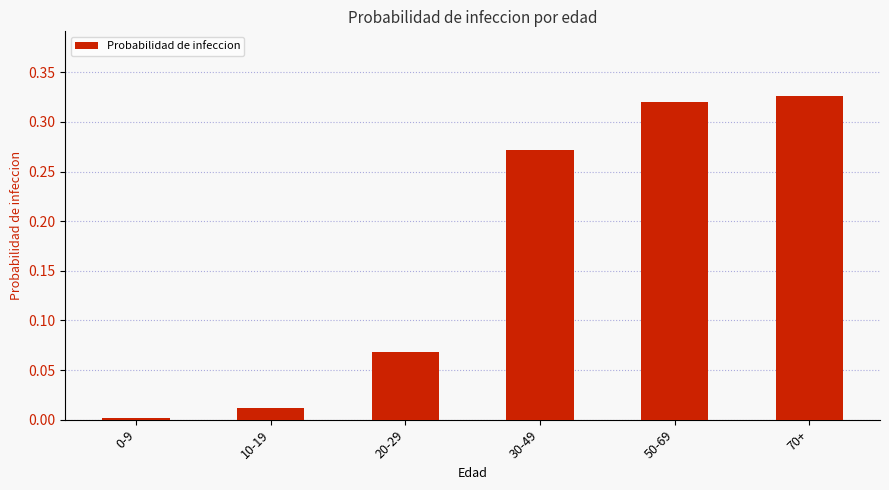

What is the label of the 5th bar from the right?

10-19